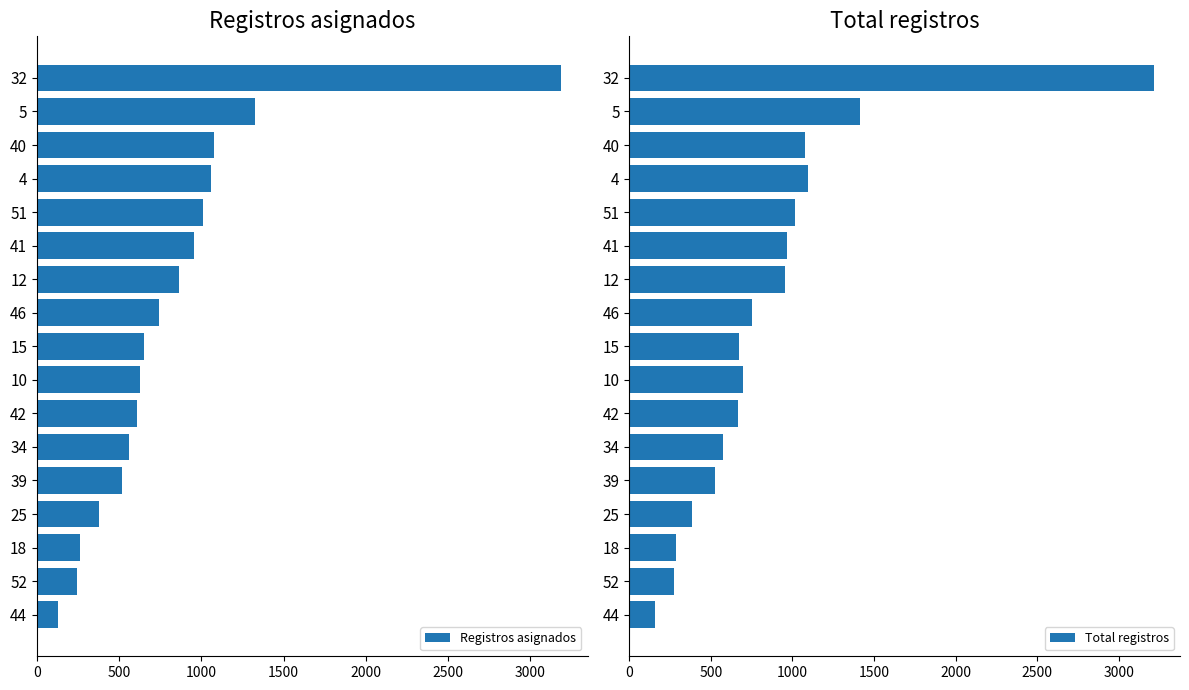

True or false: Registros asignados has a value of 956 at 41.

True